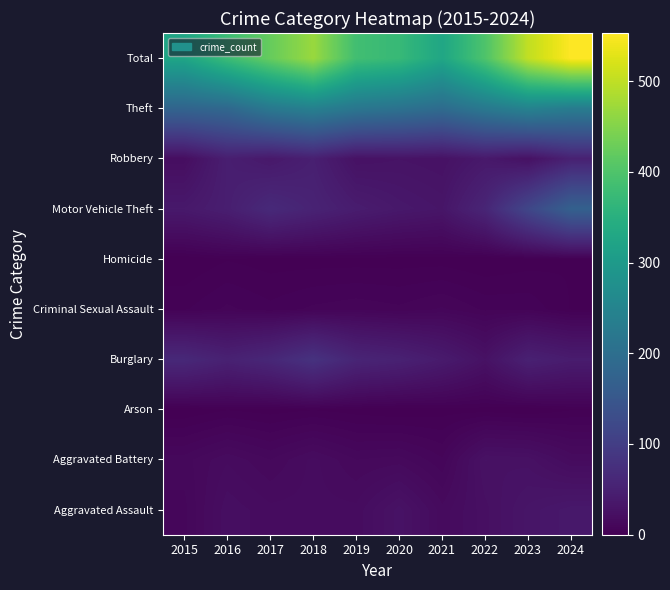

At which category is the sum across all series the highest?

2024